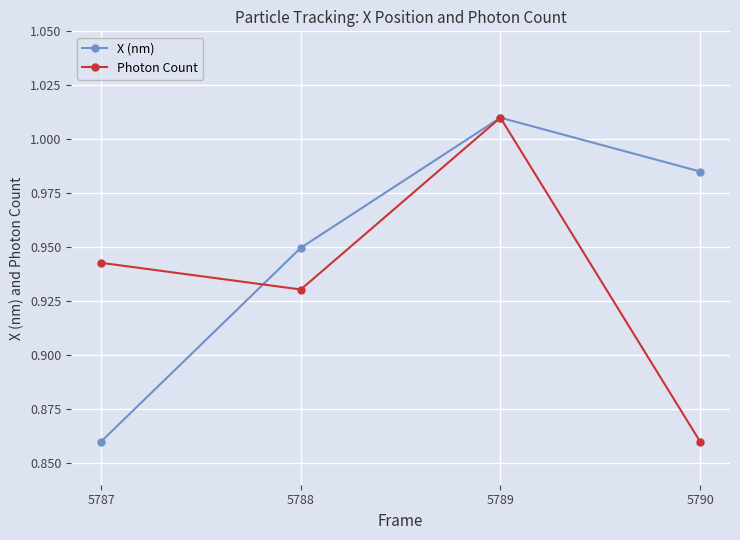

Does the chart have visible grid lines?

Yes